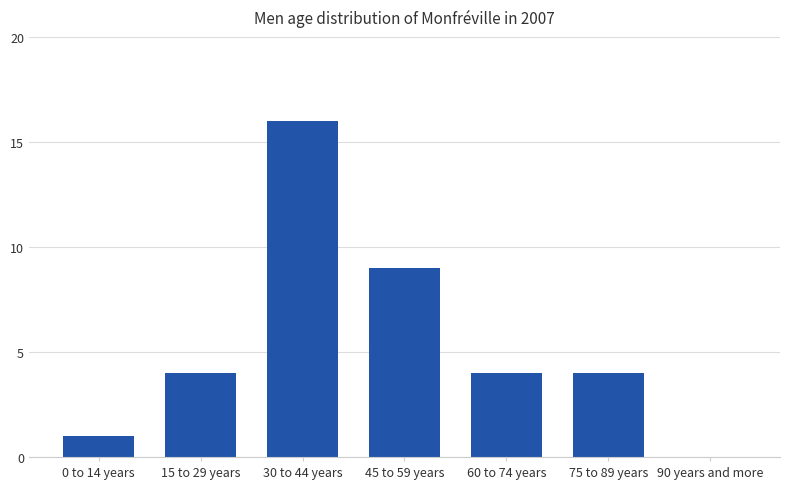

Approximately how many times larger is the value at 30 to 44 years compared to 75 to 89 years?

4.0